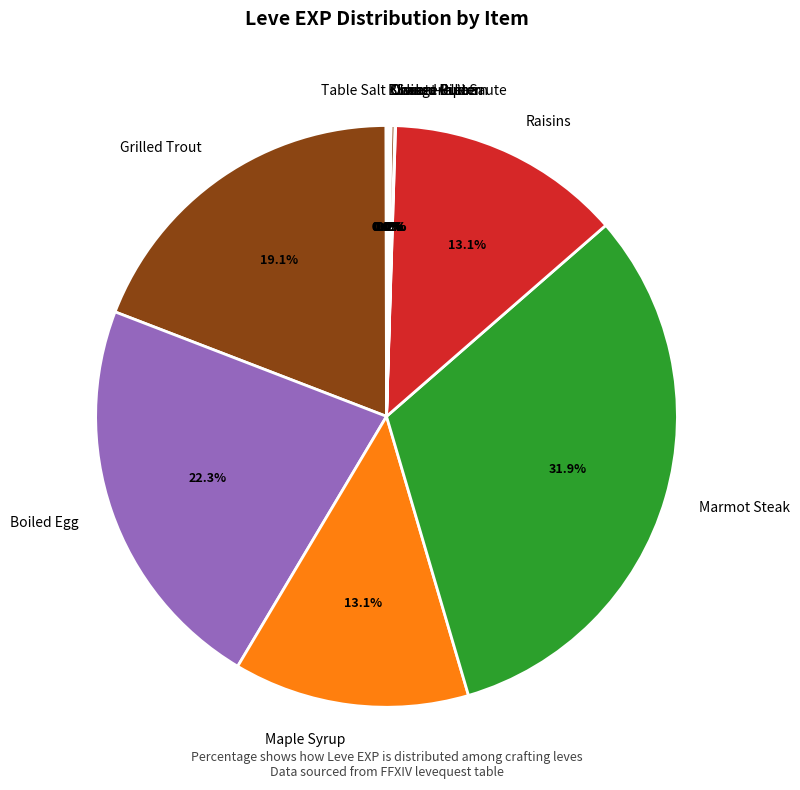

Does Marmot Steak account for over 50% of the chart?

No